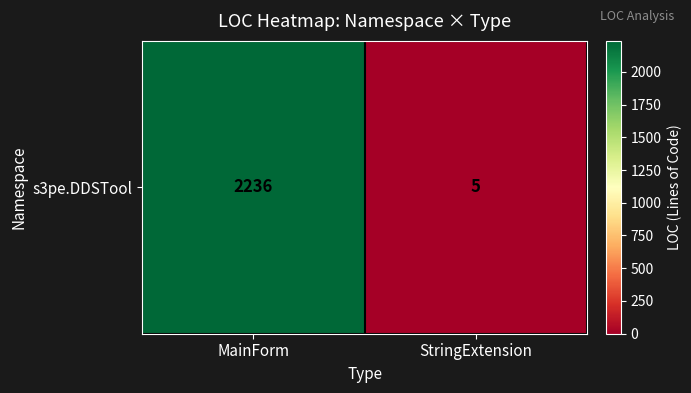

True or false: the data shows 2236 at MainForm.

True